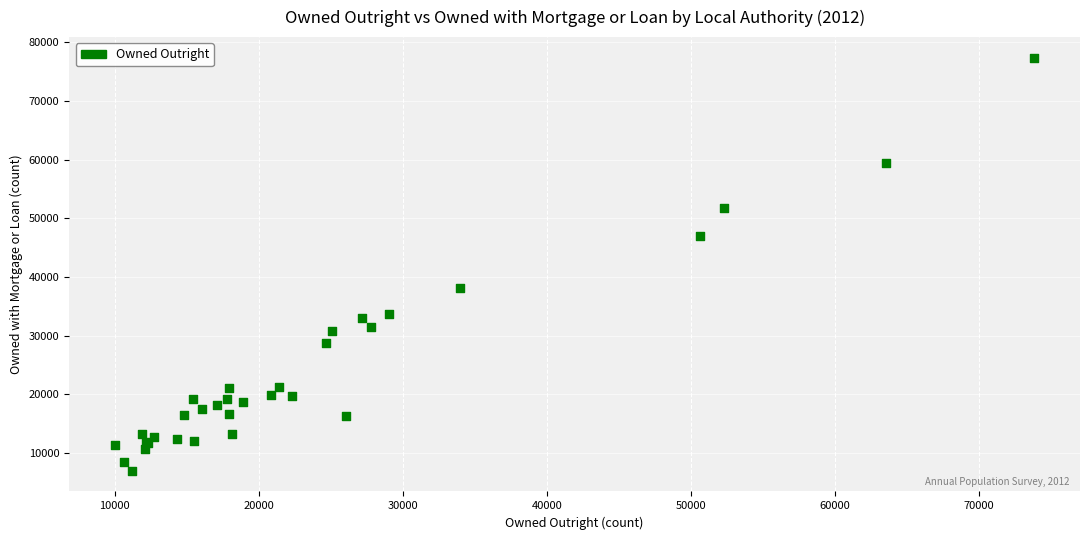

What Y value in the scatter plot is closest to 42160?

38148